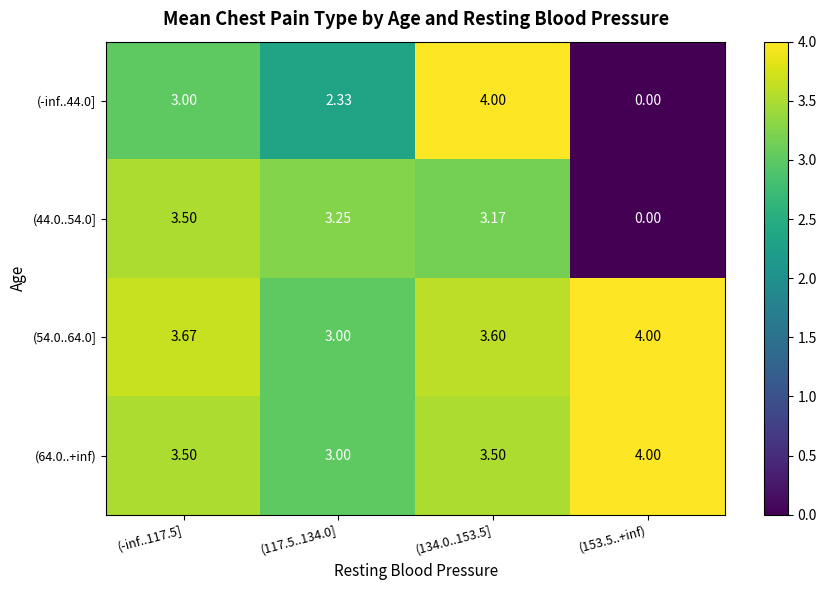

Is the value of (64.0..+inf) at (-inf..117.5] greater than the value of (54.0..64.0] at (117.5..134.0]?

Yes